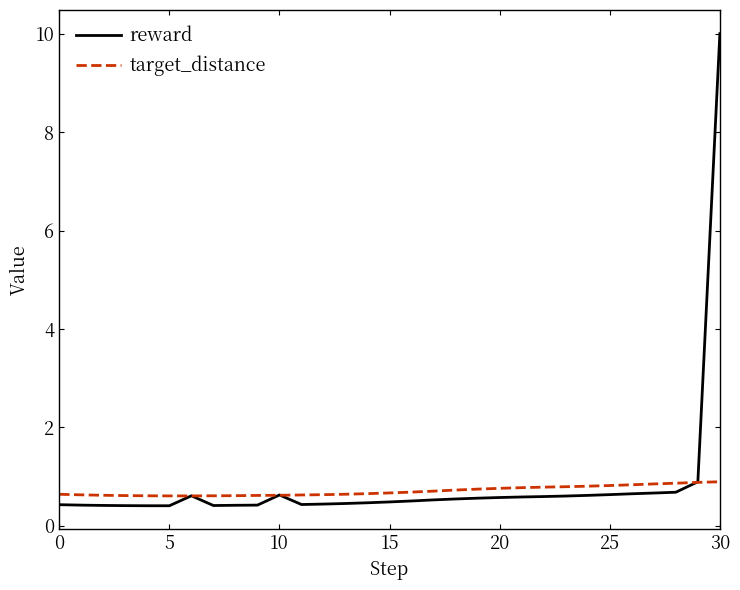

What is the maximum value for reward?

10.0